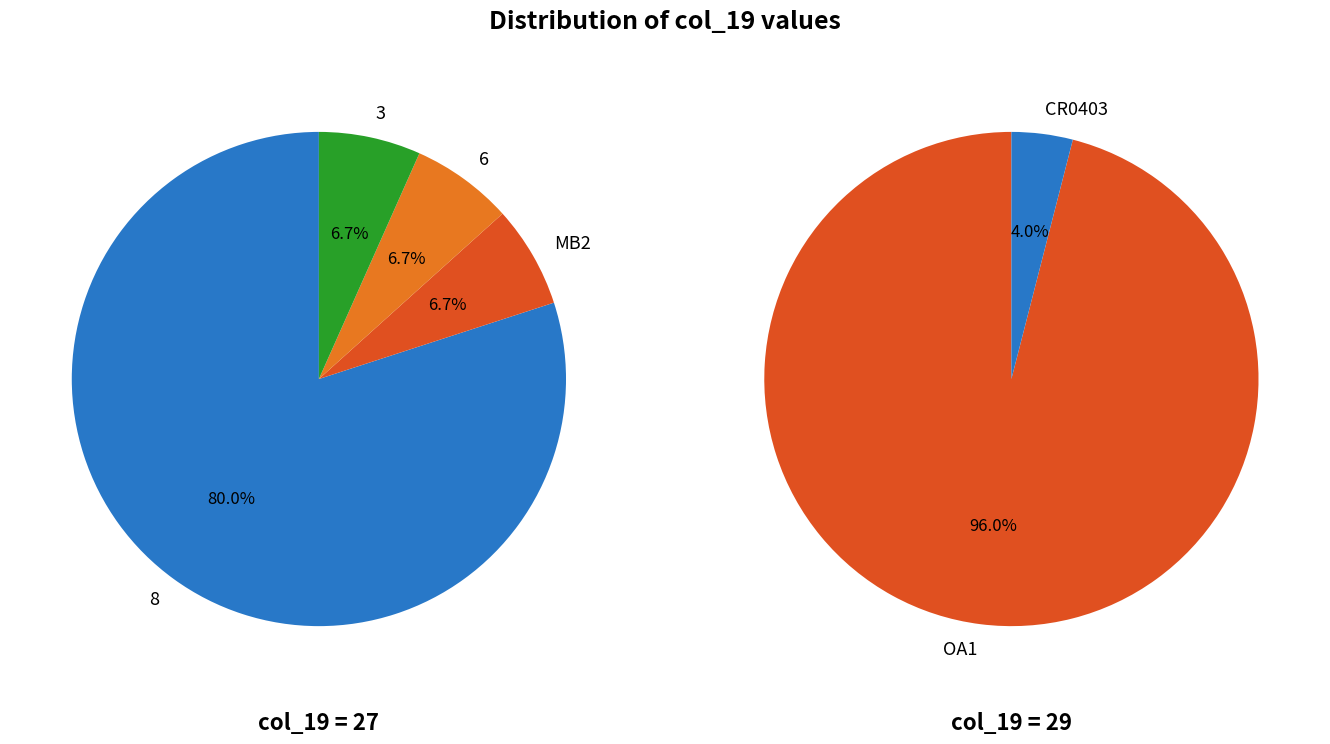

Is the sum of 6 and 27 greater than half?

No